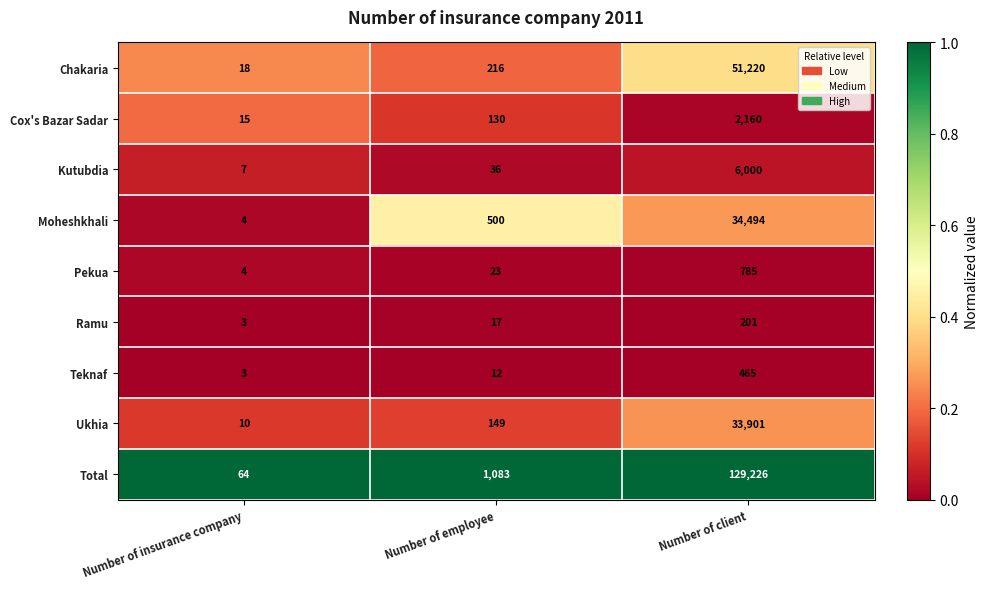

List the series in order of their peak value, highest first.

Total, Chakaria, Moheshkhali, Ukhia, Kutubdia, Cox's Bazar Sadar, Pekua, Teknaf, Ramu